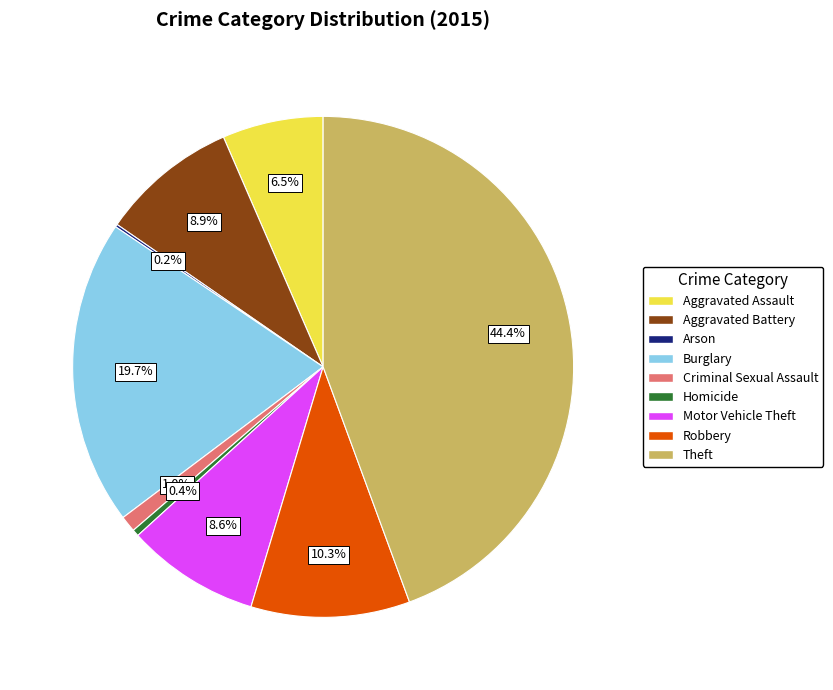

To the nearest percent, what portion does Criminal Sexual Assault represent?

1%